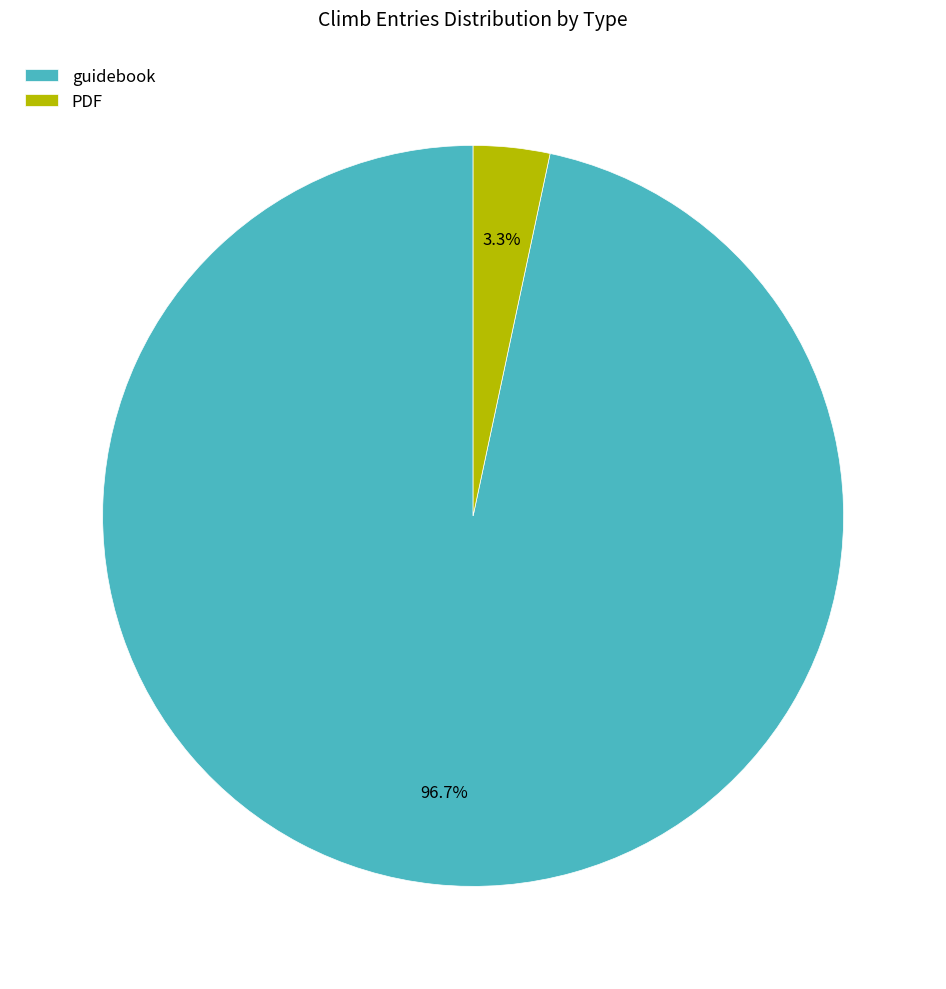

Which slice is the largest?

guidebook